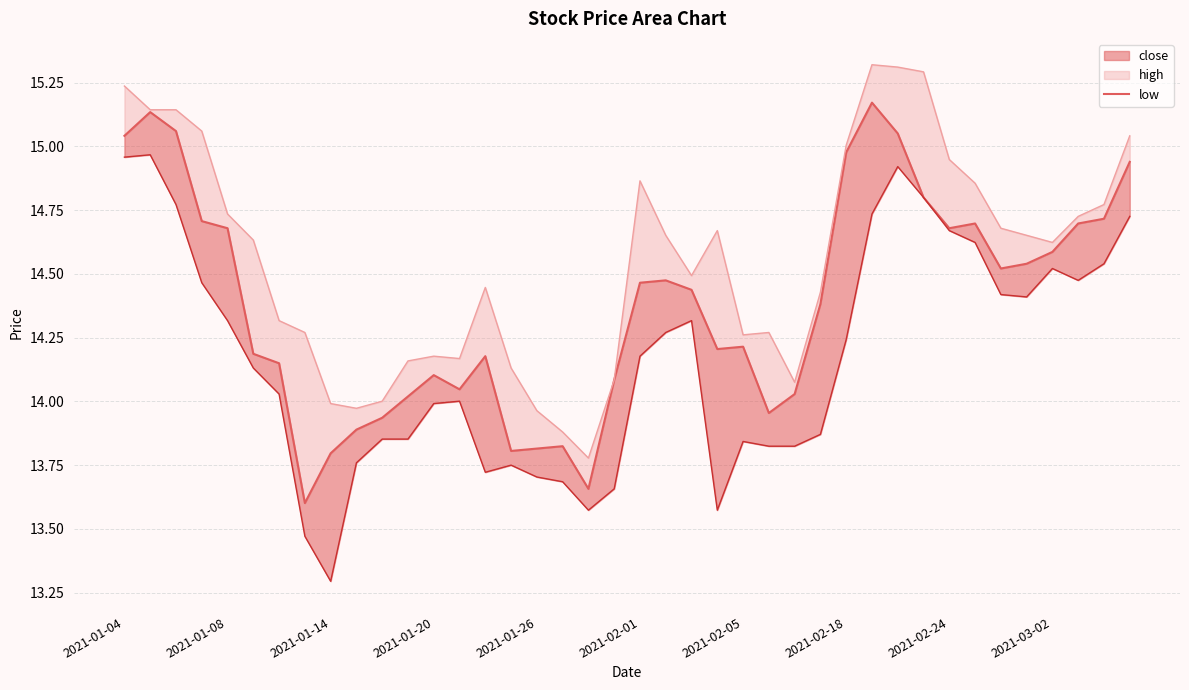

What is the total value across all series at 38?

44.0